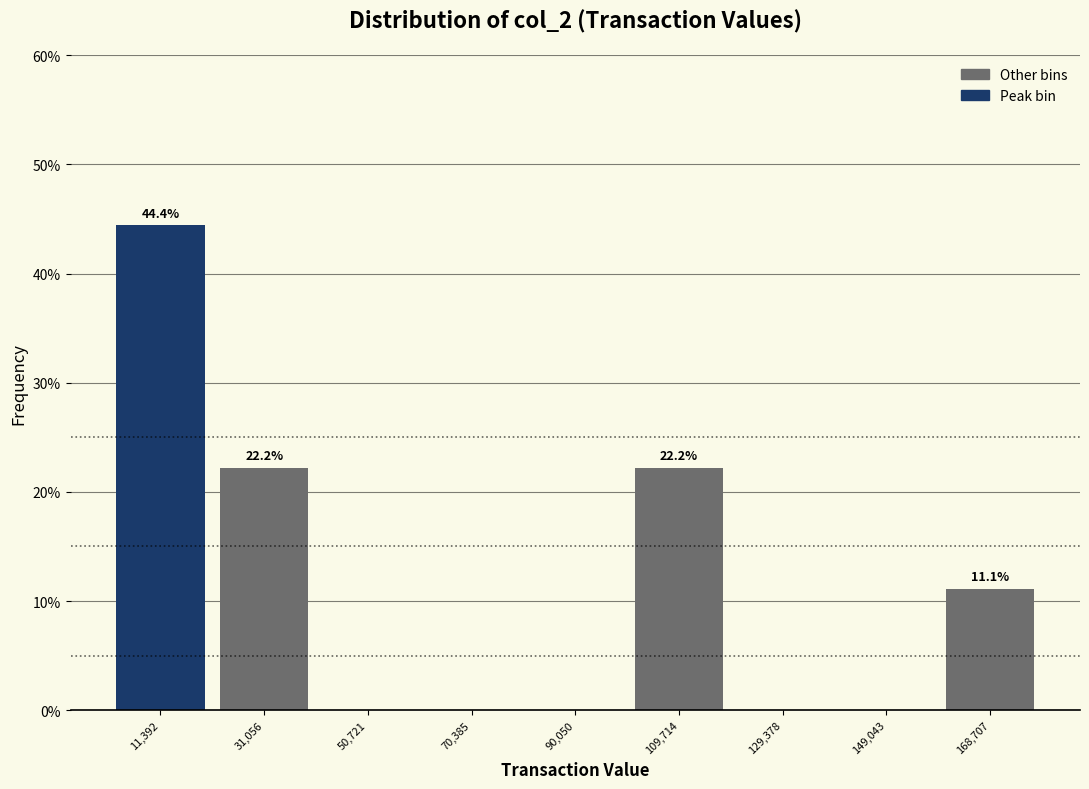

Over which range of the x-axis is the bar tallest?

2000 to 22000